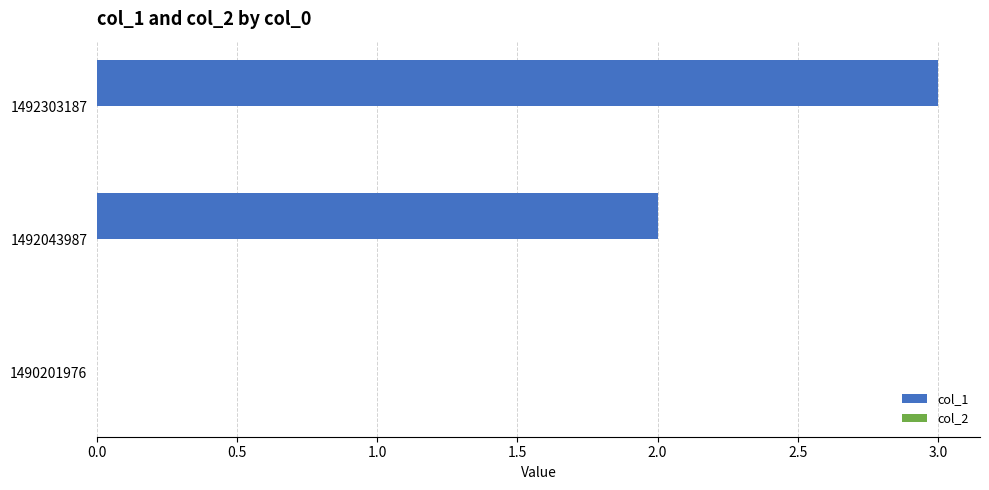

True or false: the data shows 1 at 1492043987.

False